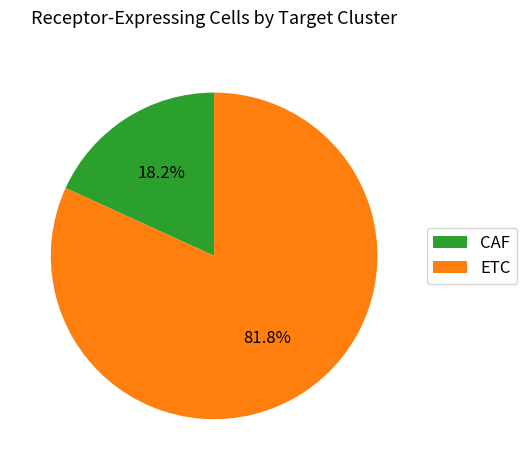

Is it true that CAF is 18% of the pie?

True